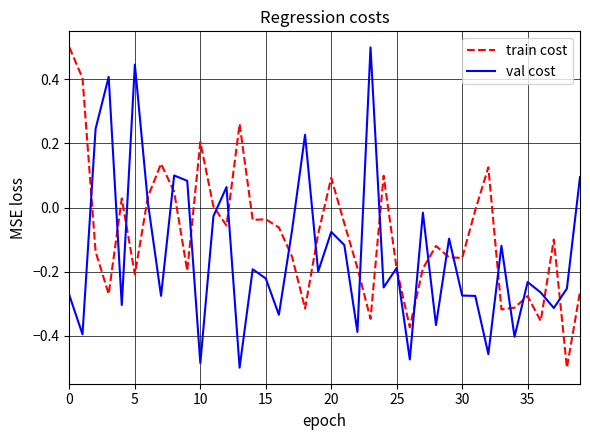

What is the maximum value shown in the chart?

0.5